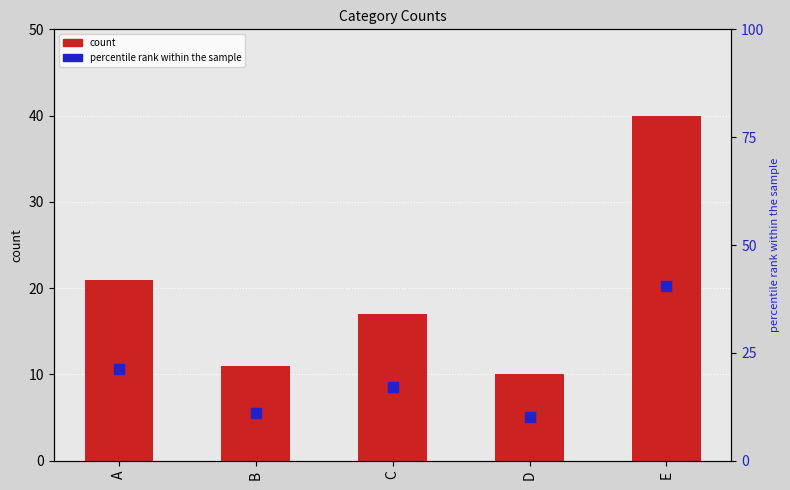

Which series has the widest spread of Y values?

percentile rank within the sample